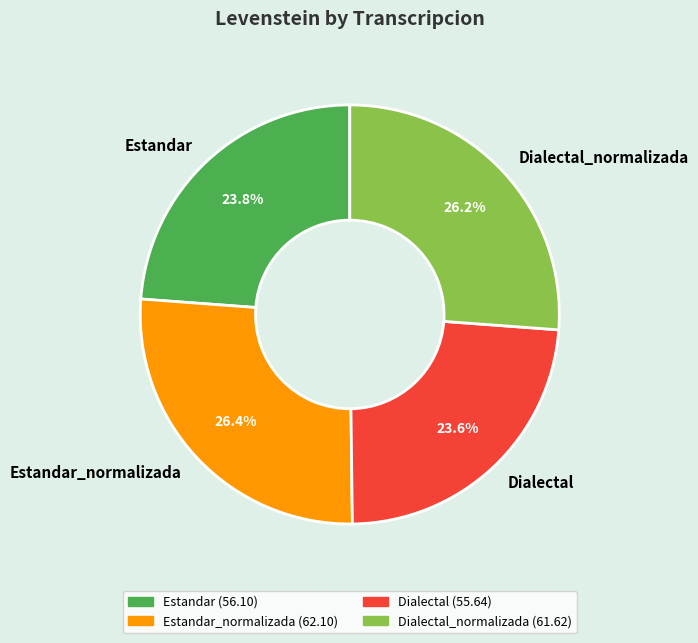

To the nearest percent, what portion does Estandar represent?

24%